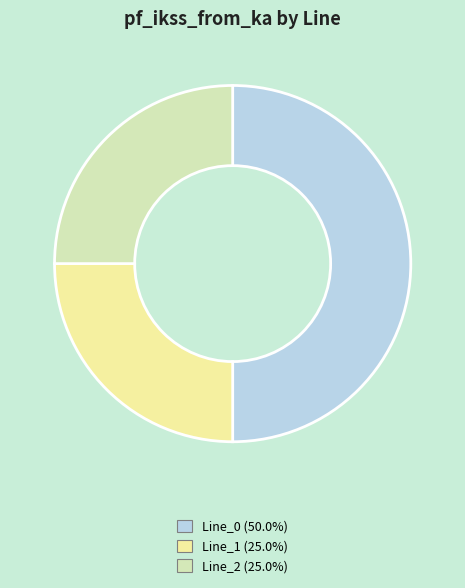

Do Line_2 (25.0%) and Line_0 (50.0%) together represent more than half of the pie?

Yes